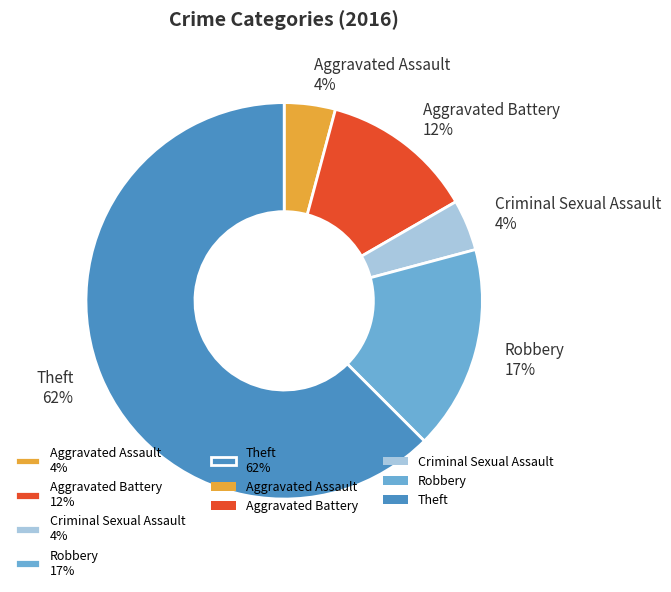

Do Aggravated Battery 12% and Aggravated Assault 4% together represent more than half of the pie?

No